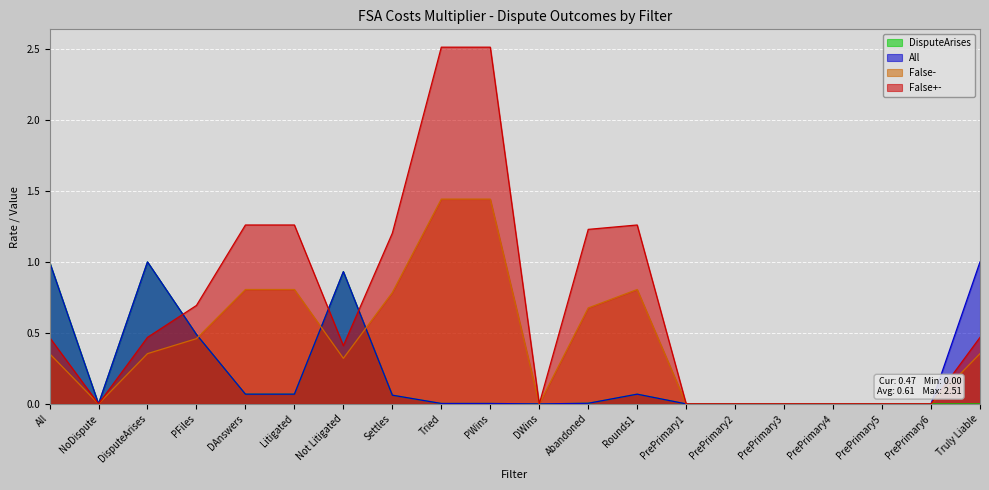

Does the chart display data point markers on the line(s)?

No